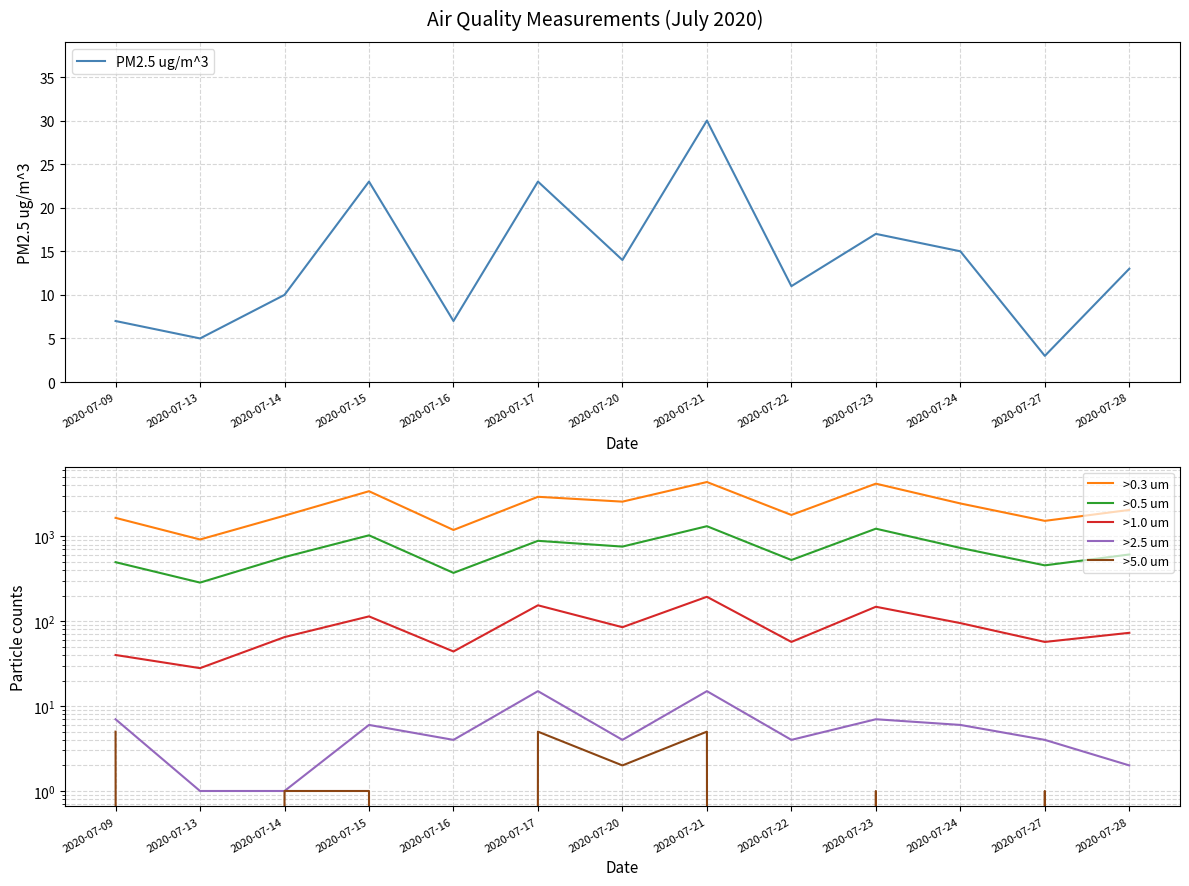

Which series has the largest total across all categories?

>0.3 um